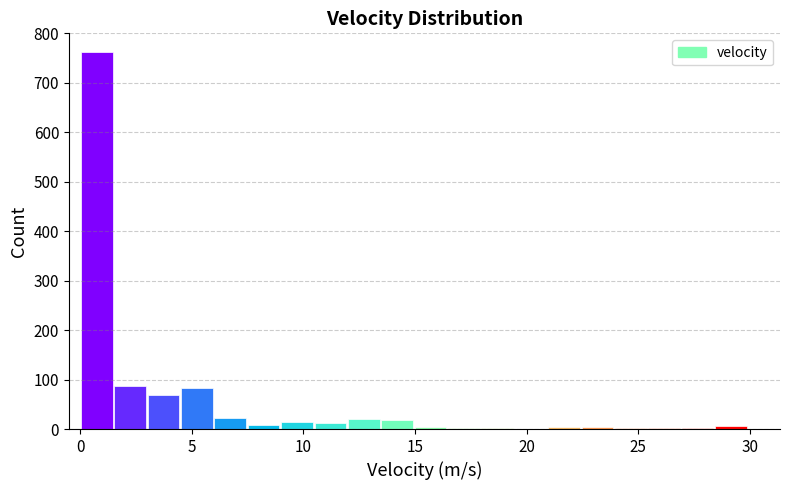

Read against the x-axis, roughly where is the centre of the tallest bar?

0.5